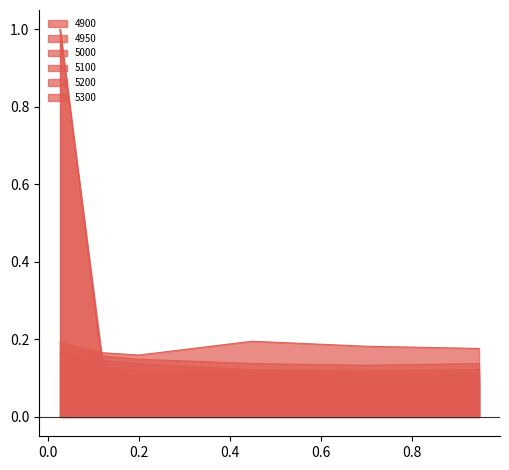

Reading left to right, extract all data points from this chart.

4900: 1.0	0.1	0.1	0.1	0.1	0.1
4950: 1.0	0.1	0.1	0.1	0.1	0.1
5000: 0.1	0.1	0.1	0.1	0.1	0.1
5100: 0.2	0.1	0.1	0.1	0.1	0.1
5200: 0.2	0.2	0.1	0.1	0.1	0.1
5300: 0.2	0.2	0.2	0.2	0.2	0.2